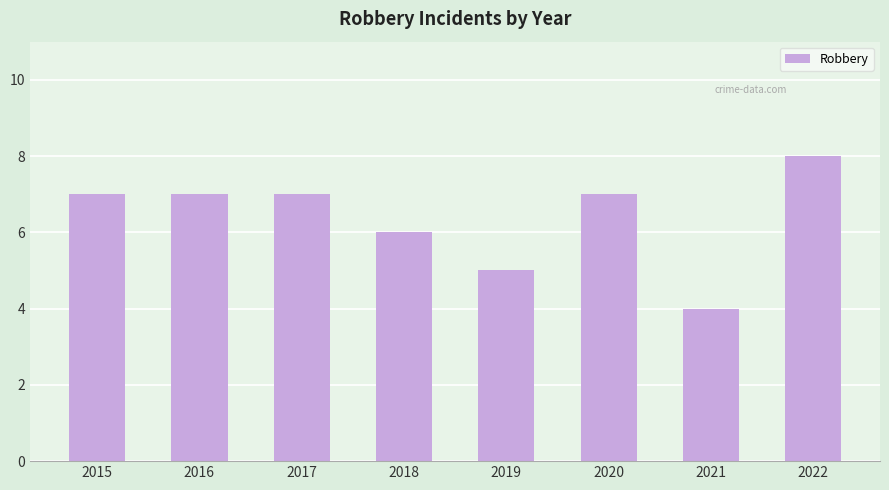

What is the change in value from 2019 to 2021?

-1